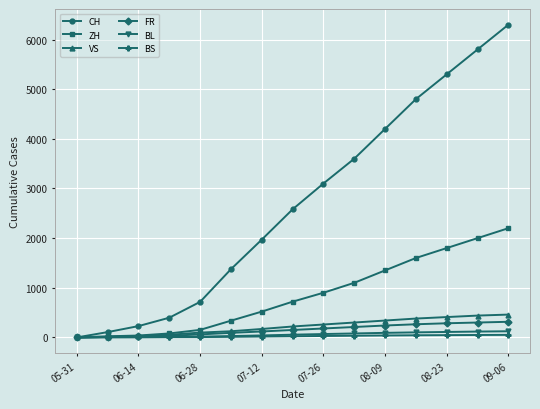

List the series in order of their peak value, lowest first.

BS, BL, FR, VS, ZH, CH